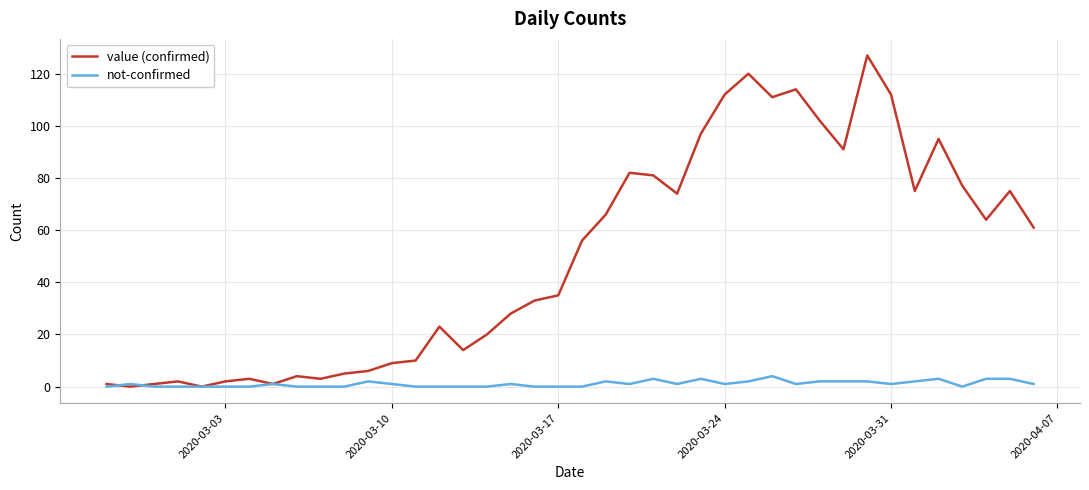

Which series has the largest total across all categories?

value (confirmed)